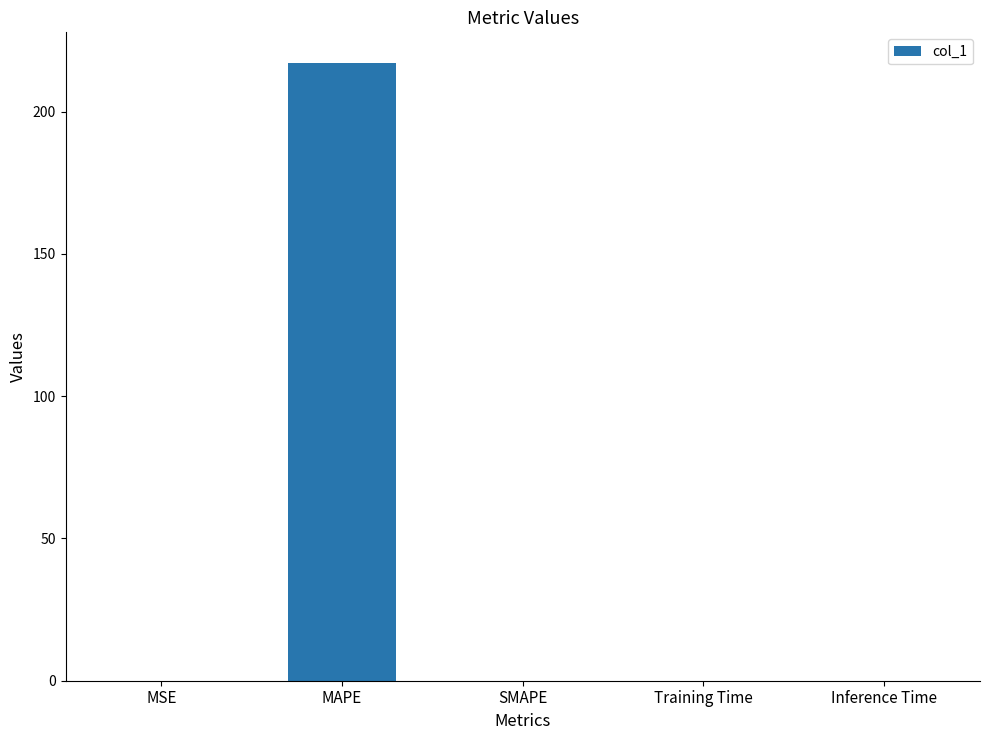

What is the greatest value displayed?

217.0